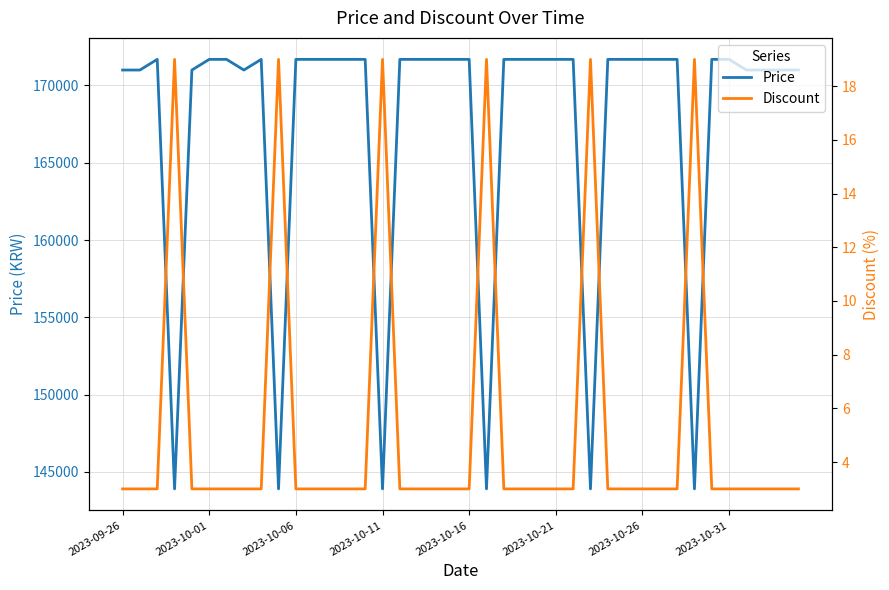

What is the value of the Price point at the 21st from the left?

171690